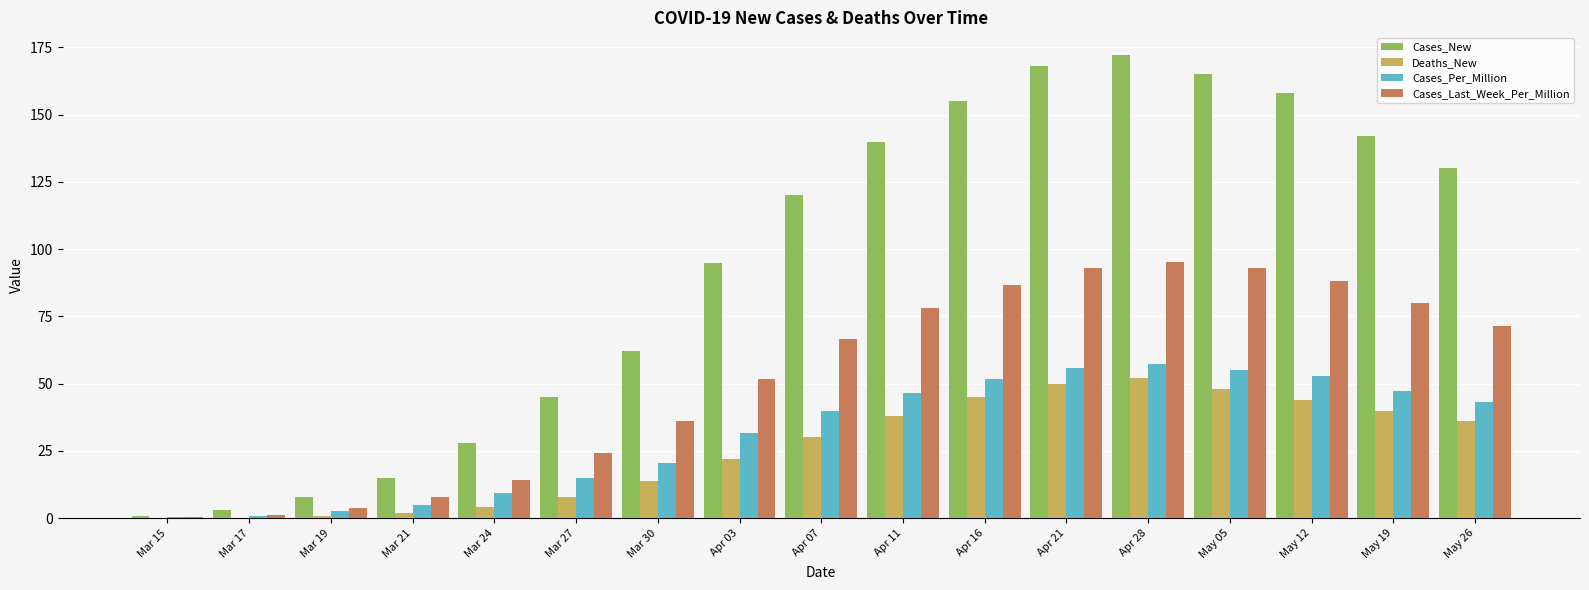

Where is Cases_Last_Week_Per_Million nearest to the value 47?

Apr 03